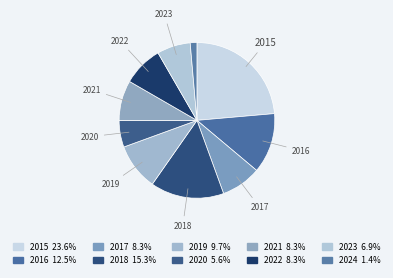

How many segments does this pie chart have?

10